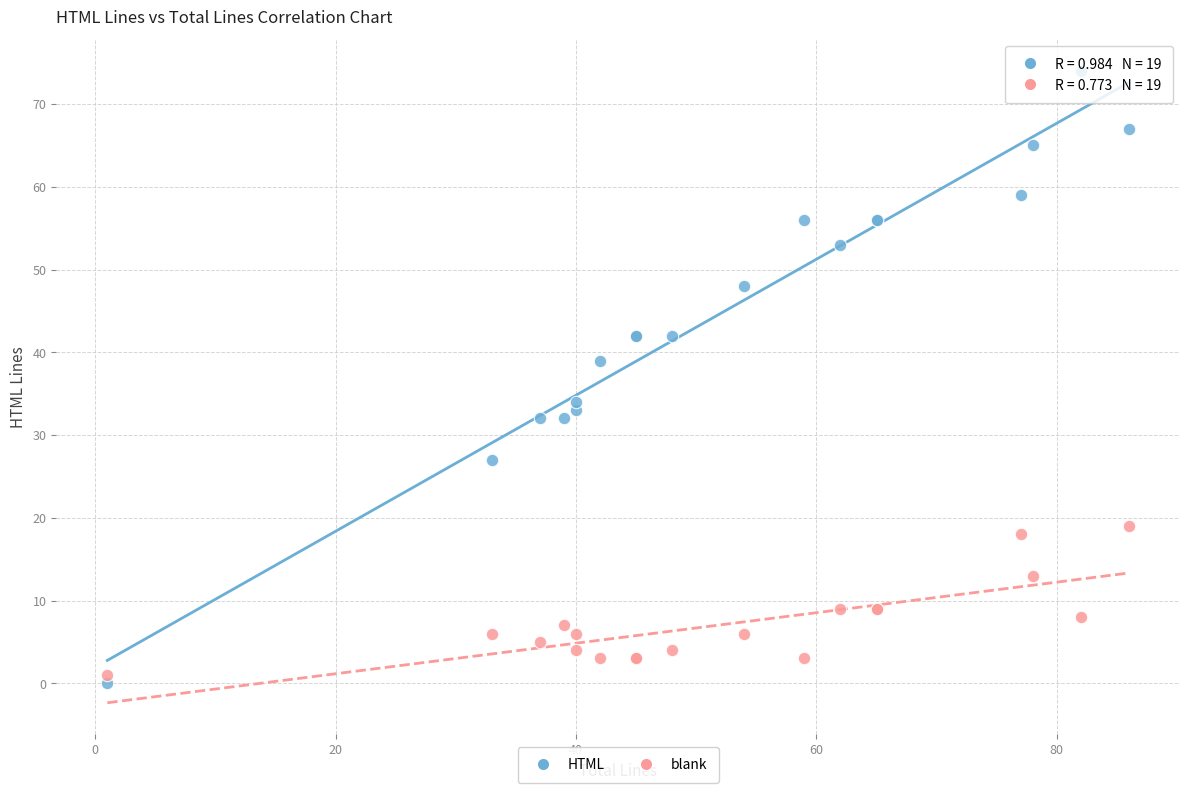

Which series contains the lowest Y value?

HTML